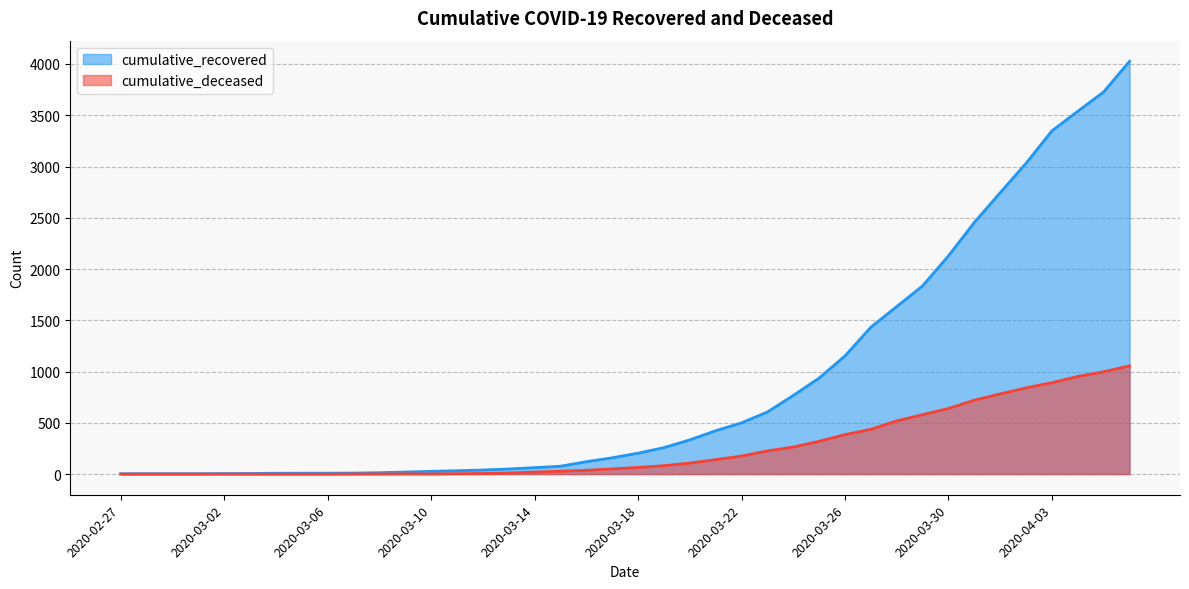

What is the difference between the highest and lowest values at 2020-03-05?

9